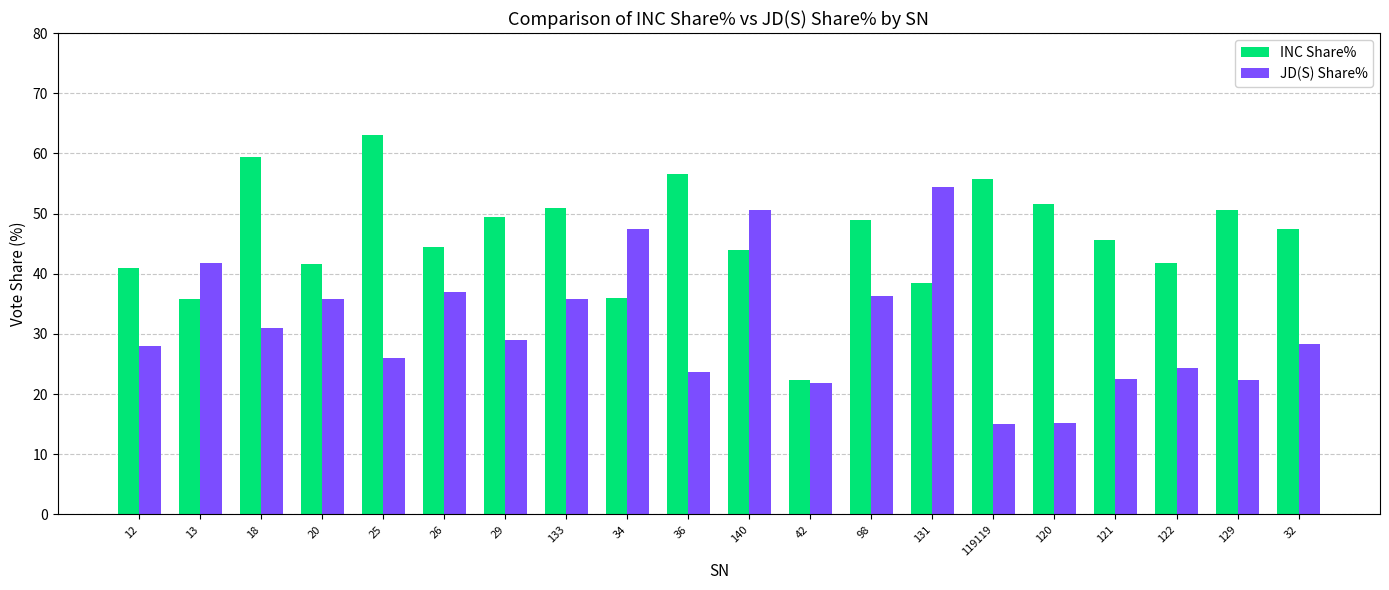

Does the chart contain any negative values?

No